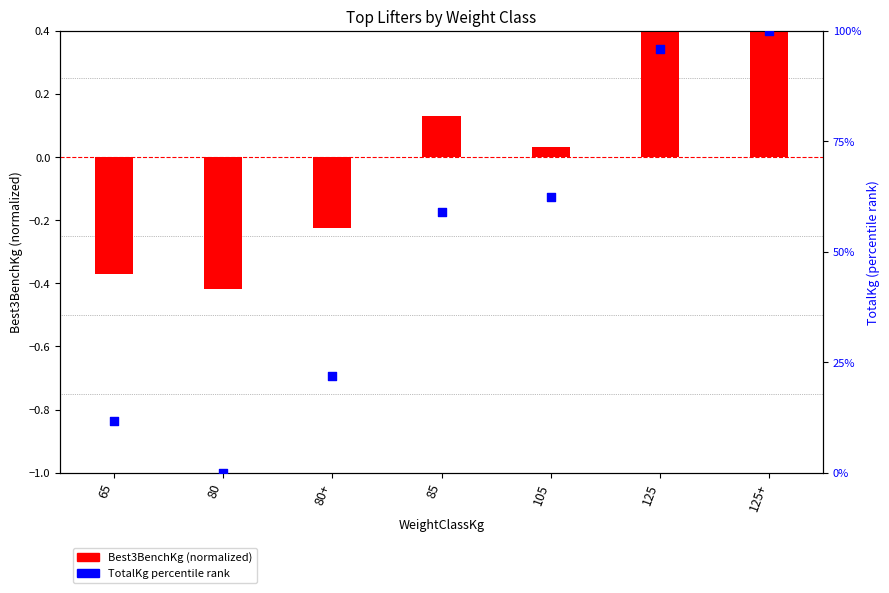

Which series has the largest Y range (max minus min)?

TotalKg percentile